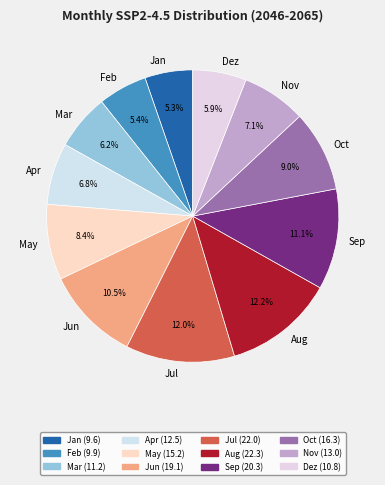

Count the number of slices in the pie.

12